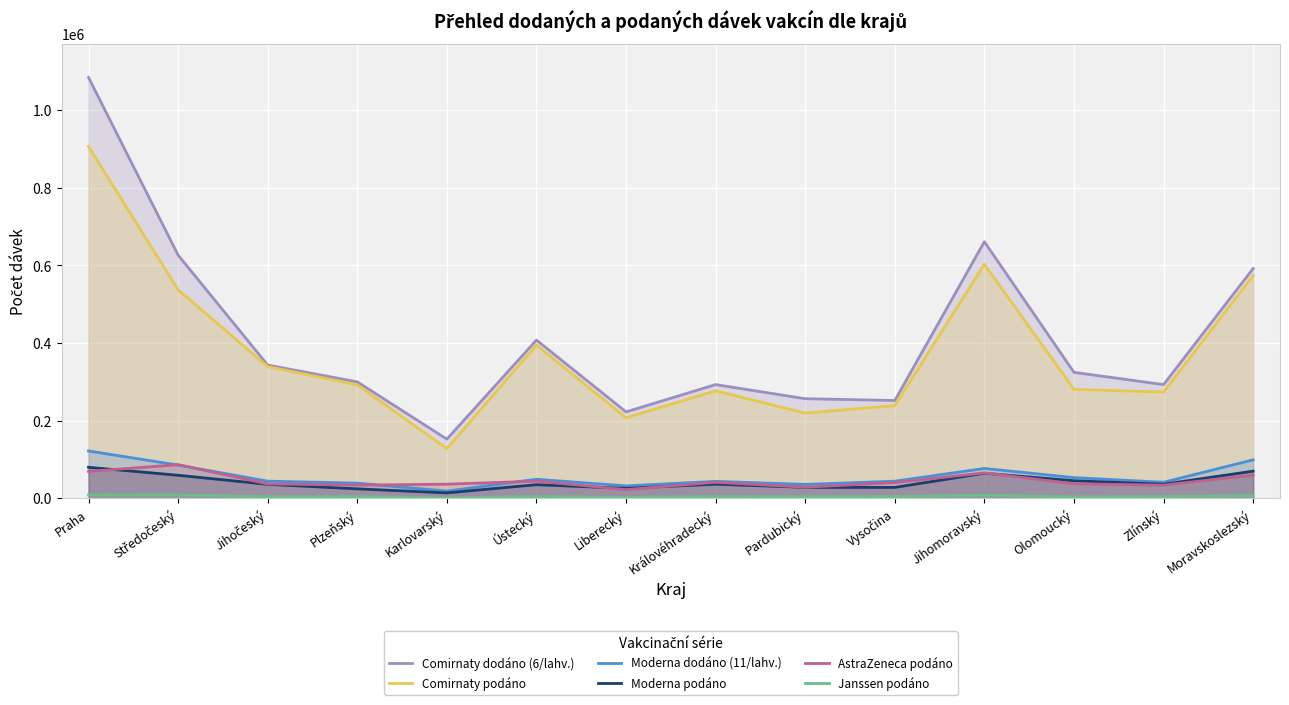

Reading left to right, extract all data points from this chart.

Comirnaty dodáno (6/lahv.): 1083420	625950	342810	299520	152100	407160	222300	292500	256230	251550	660450	324090	292500	591450
Comirnaty podáno: 905851	536616	338878	291697	127806	394333	207102	276515	219193	238449	602310	280267	273340	573113
Moderna dodáno (11/lahv.): 121660	85250	43890	38830	18260	48730	31680	43340	35530	43780	76560	53020	41030	98780
Moderna podáno: 79578	59012	35721	24046	13643	34803	25298	36141	27901	27752	64351	44940	35974	69637
AstraZeneca podáno: 68953	86385	36781	33663	36140	43861	22038	40942	28238	40131	65116	37133	33579	59532
Janssen podáno: 8287	8460	3879	3875	845	4524	2132	4374	3912	4241	7742	3325	4484	6598